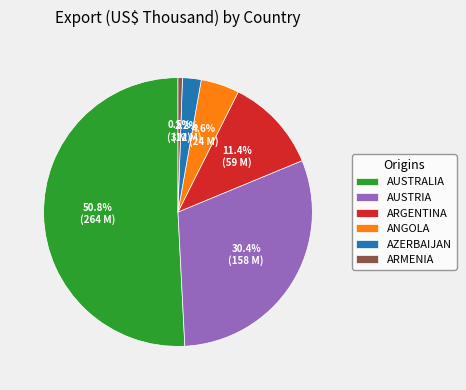

Does AUSTRALIA account for over 50% of the chart?

Yes